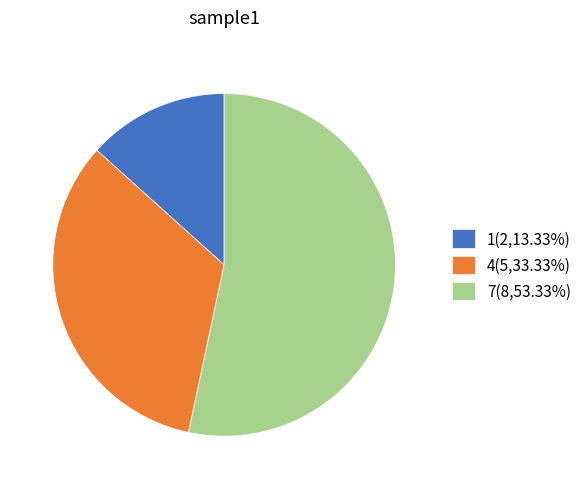

Rank the categories by value from highest to lowest.

7, 4, 1